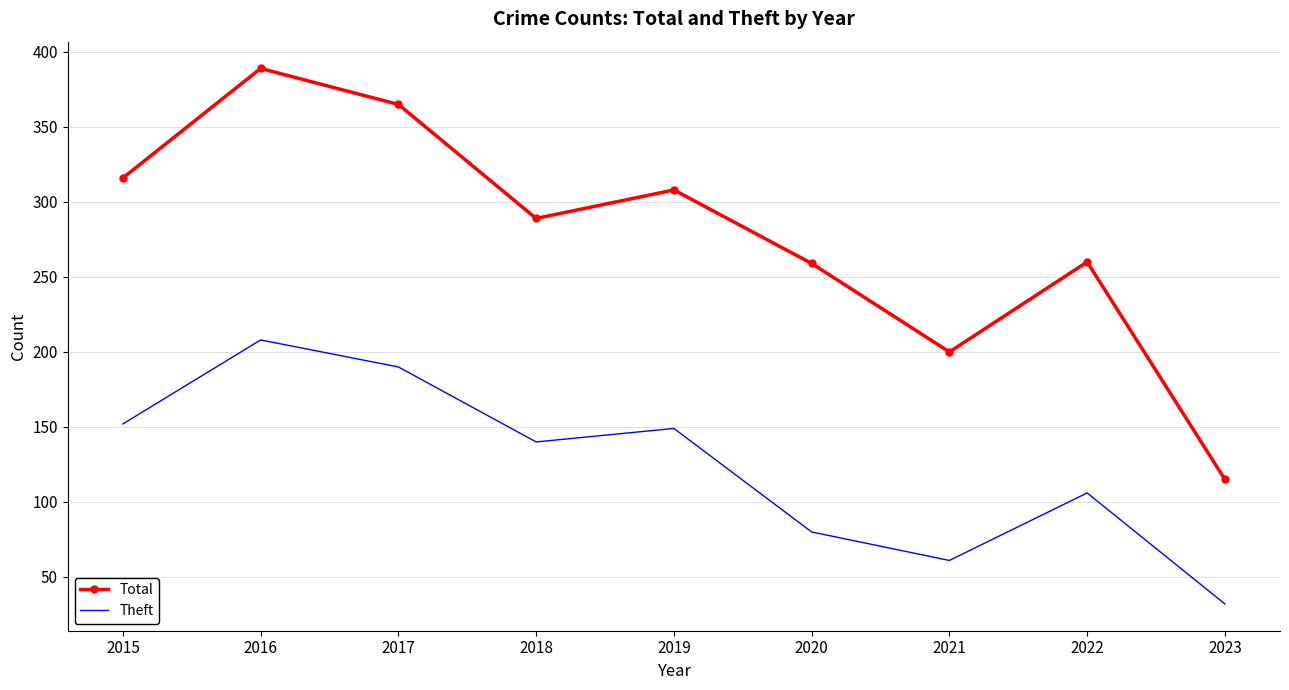

Which category has the lowest value in the Total series?

2023